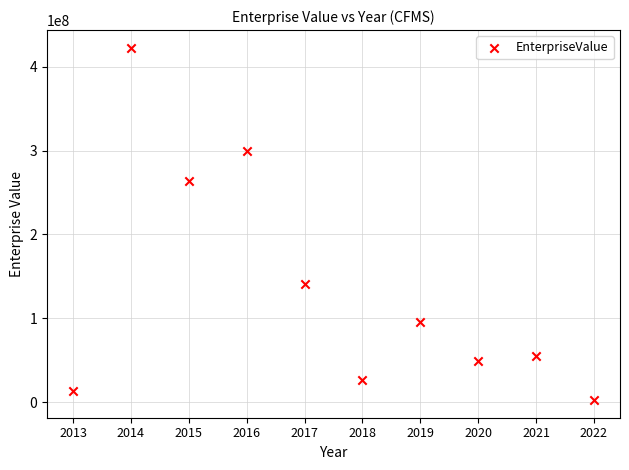

What is the range of Y values (max minus min)?

419627448.2